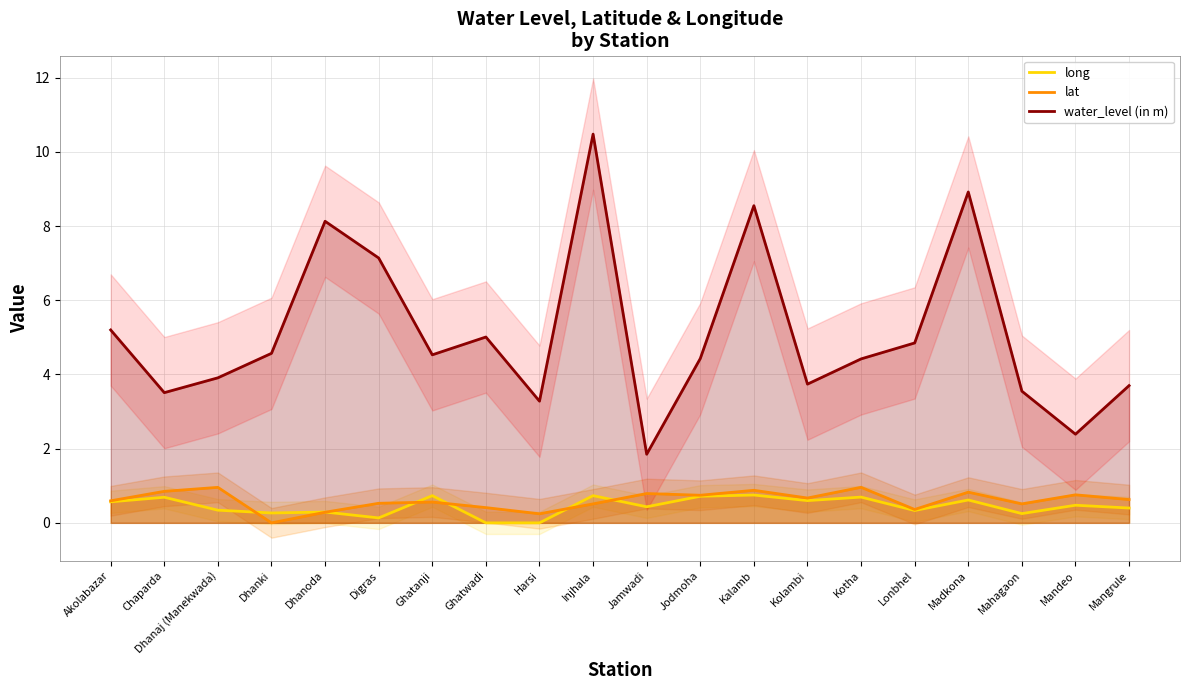

Does the chart display data point markers on the line(s)?

No